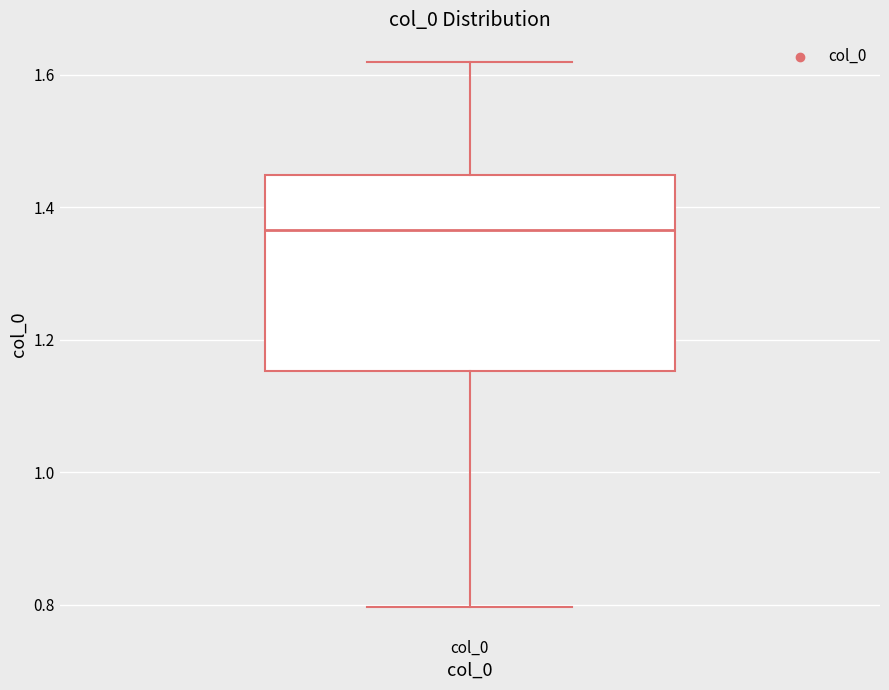

Transcribe this box plot: give where the median line is, the range the box spans, and where the two whiskers end, as read against the y-axis. The values are not printed on the chart, so give them approximately, as read against the axis.

median 1.36, box 1.16 to 1.44, whiskers 0.80 to 1.62